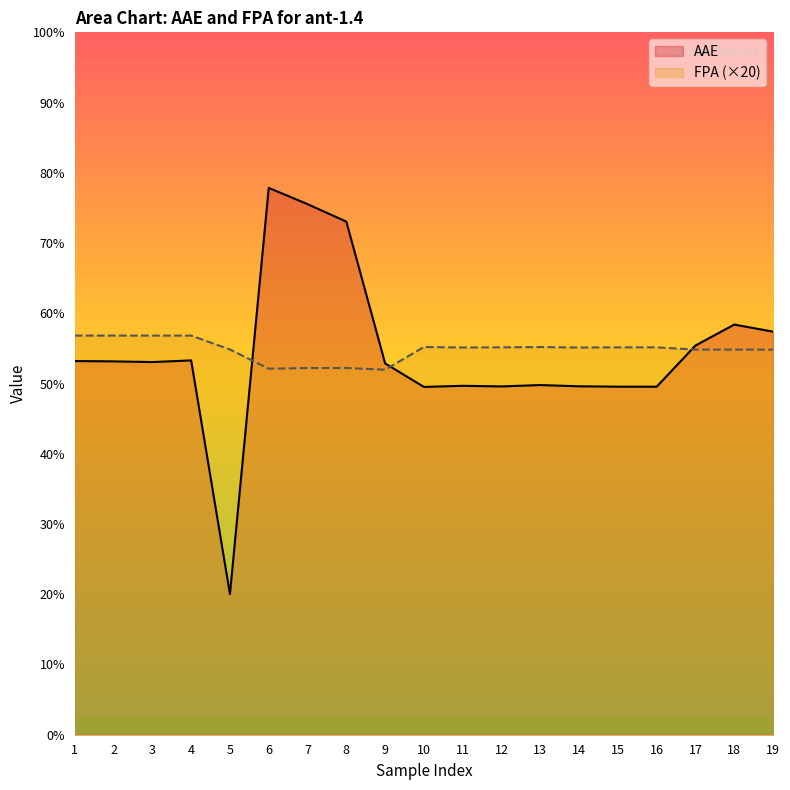

Does the chart display data point markers on the line(s)?

No